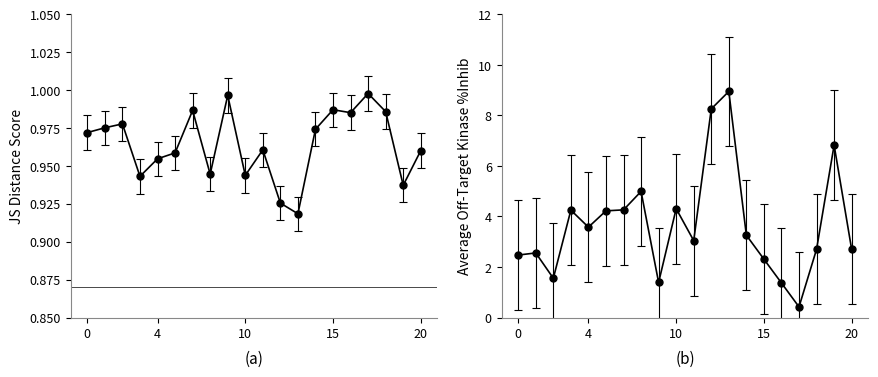

What are all the series names shown in the legend?

JS Distance Score, Average off-target kinase %inhib